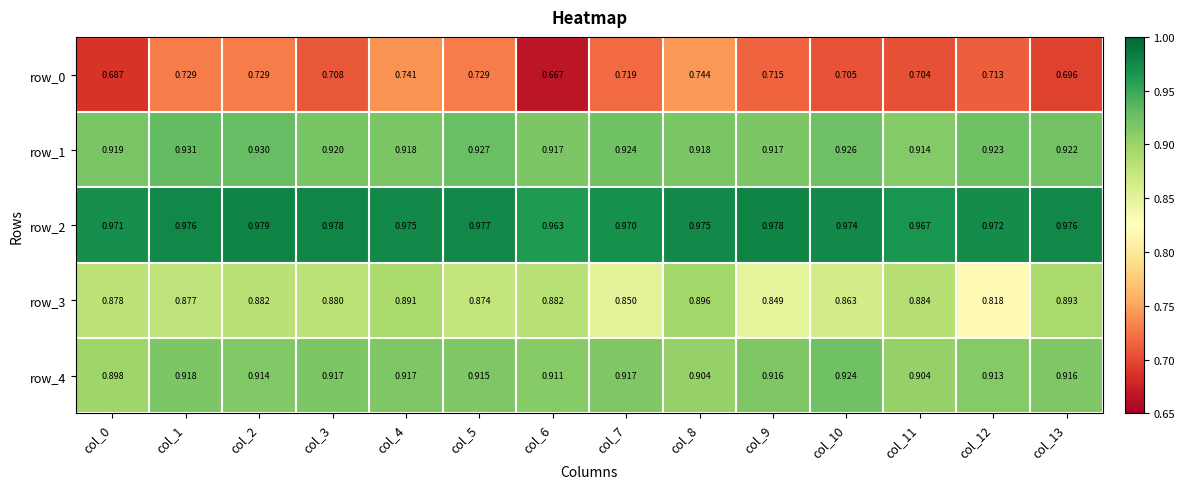

Is the value of row_0 at col_0 greater than the value of row_3 at col_13?

No